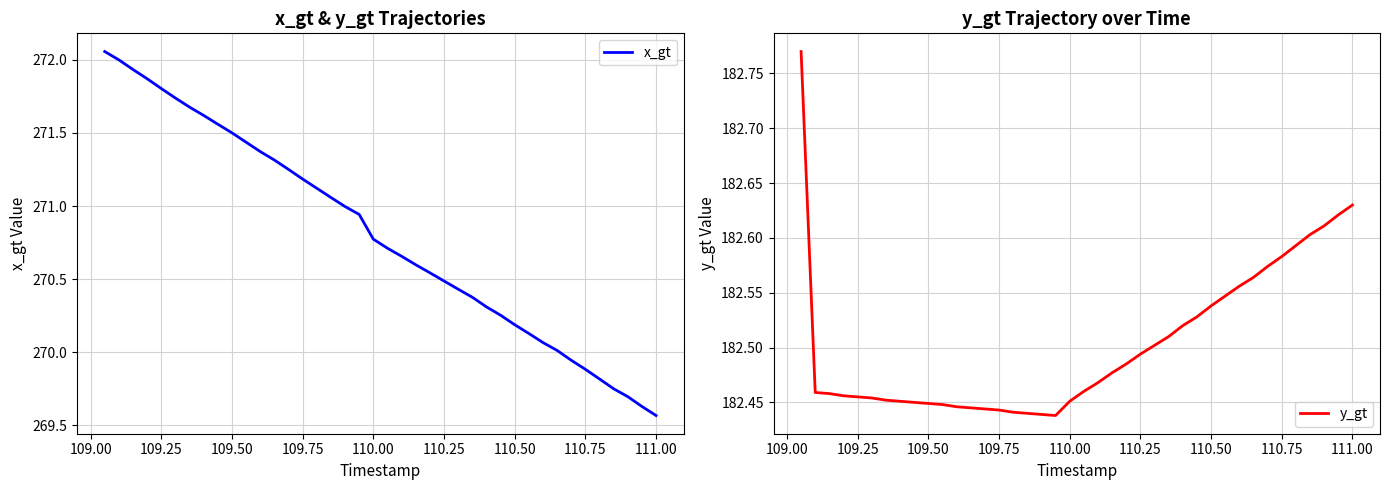

Reading left to right, transcribe all the data shown in this chart.

x_gt: 272.1	272.0	271.9	271.9	271.8	271.7	271.7	271.6	271.6	271.5	271.4	271.4	271.3	271.3	271.2	271.1	271.1	271.0	270.9	270.8	270.7	270.7	270.6	270.5	270.5	270.4	270.4	270.3	270.3	270.2	270.1	270.1	270.0	269.9	269.9	269.8	269.8	269.7	269.6	269.6
y_gt: 182.8	182.5	182.5	182.5	182.5	182.5	182.5	182.5	182.4	182.4	182.4	182.4	182.4	182.4	182.4	182.4	182.4	182.4	182.4	182.5	182.5	182.5	182.5	182.5	182.5	182.5	182.5	182.5	182.5	182.5	182.5	182.6	182.6	182.6	182.6	182.6	182.6	182.6	182.6	182.6